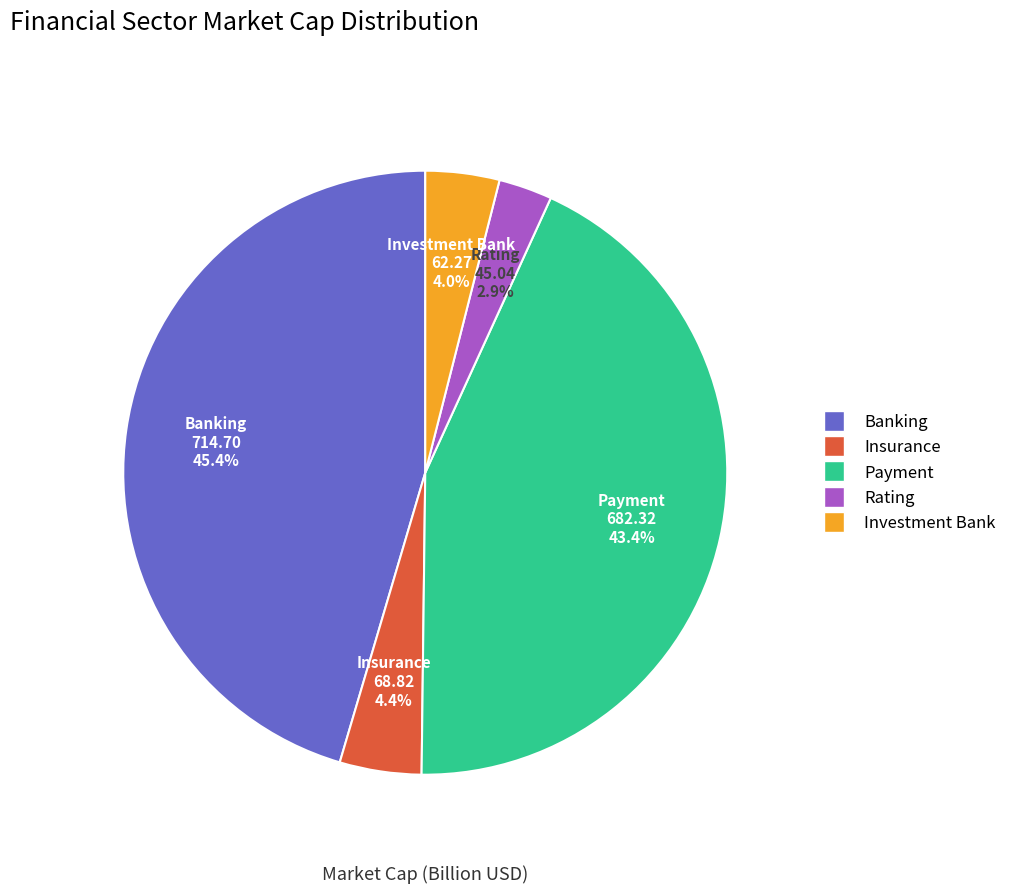

Is there a majority slice in this chart?

No